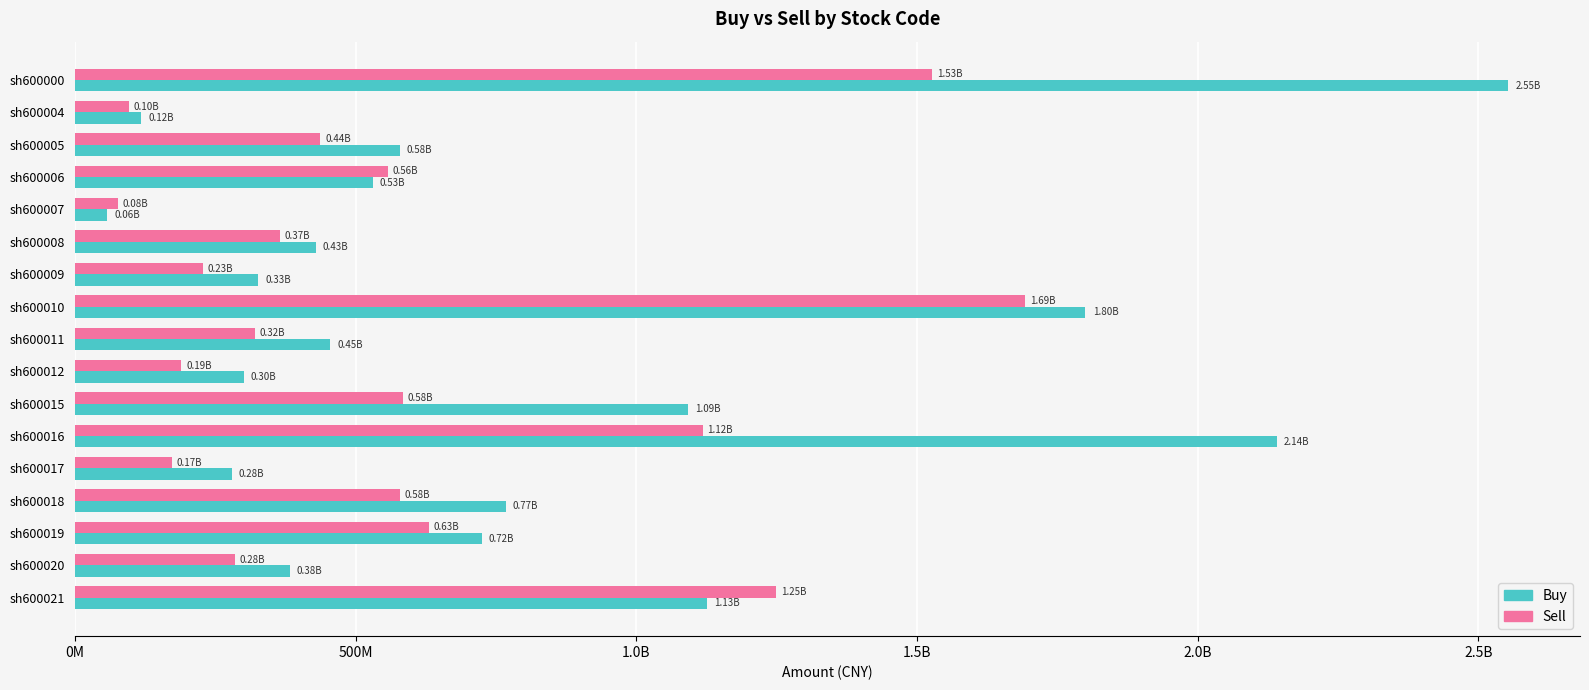

What are all the series names shown in the legend?

Buy, Sell